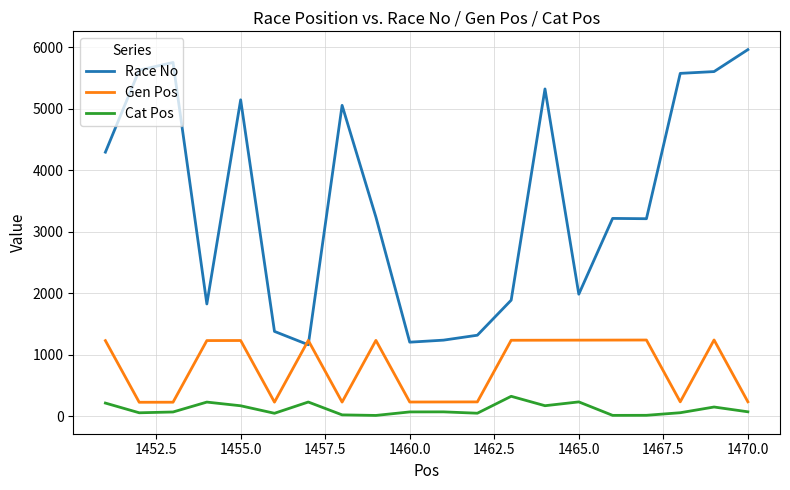

What is the difference between the maximum and minimum values in the Cat Pos series?

311